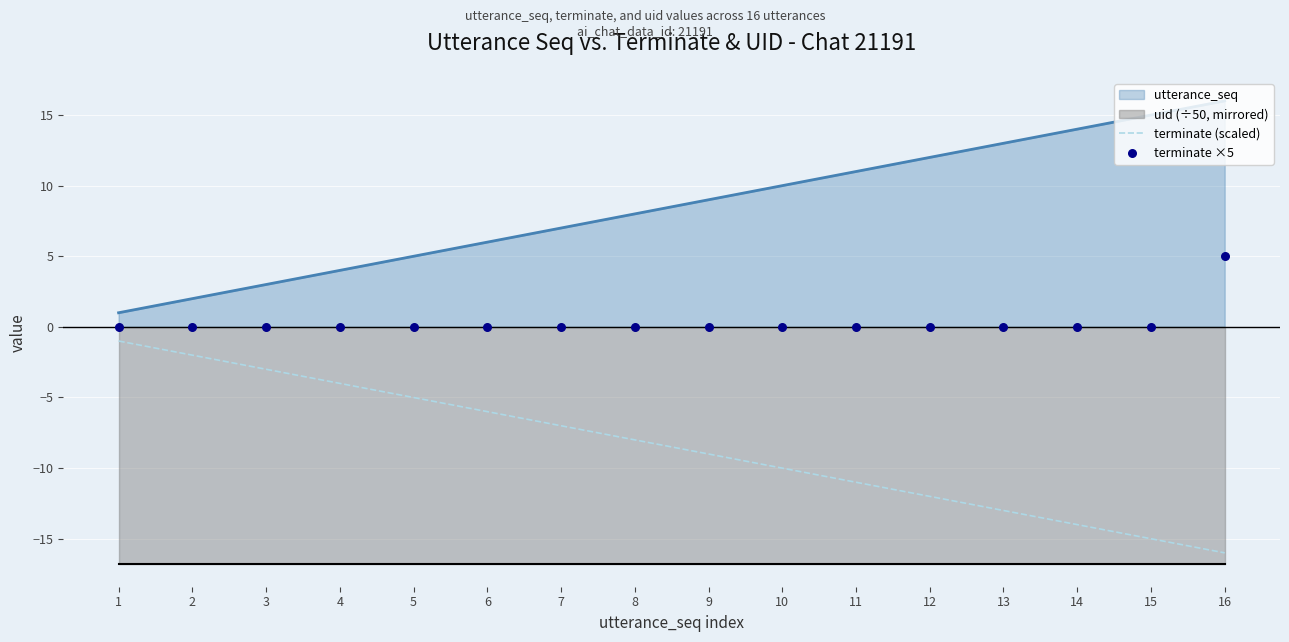

Which series reaches the minimum Y coordinate?

terminate (scaled)